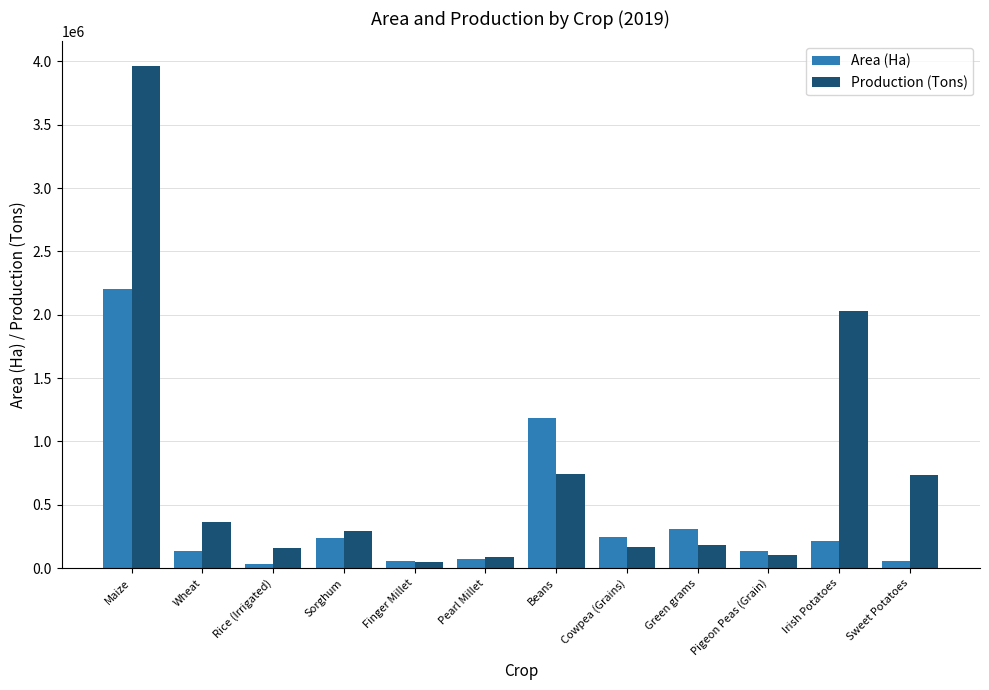

At Beans, list the series in order from largest to smallest.

Area (Ha), Production (Tons)